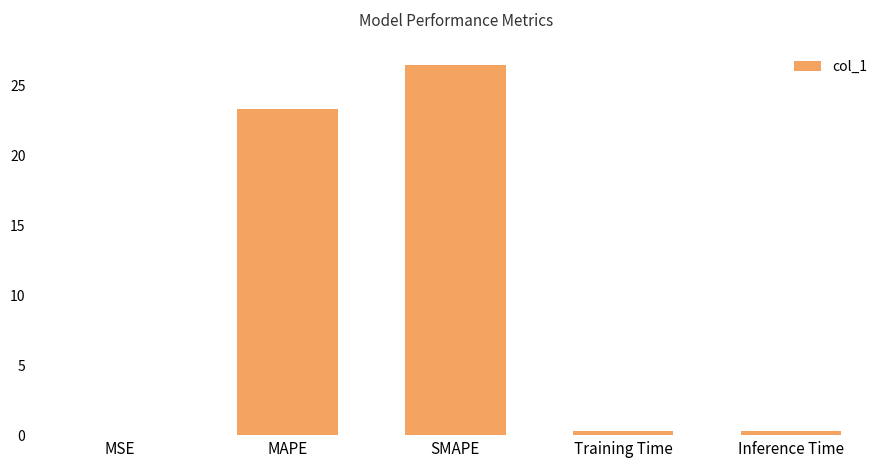

Which has a higher value, MSE or Training Time?

Training Time